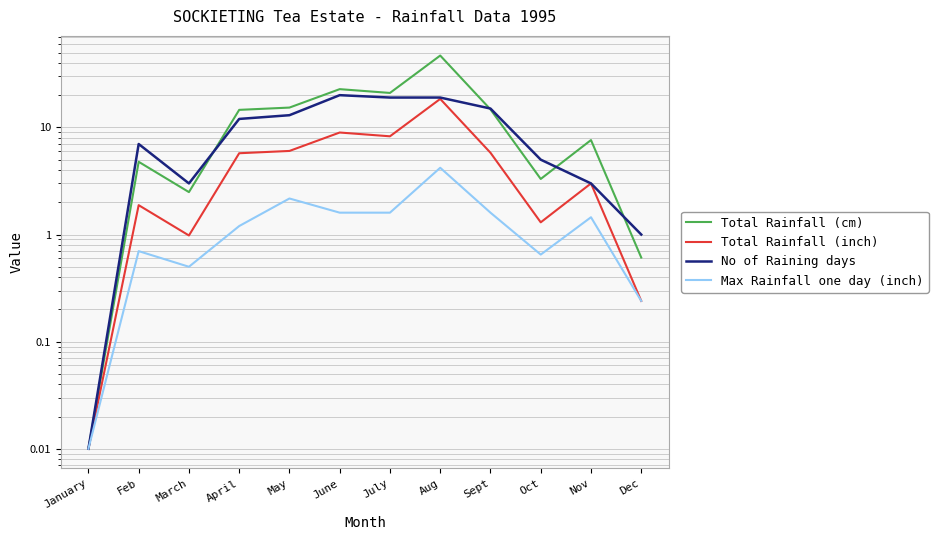

How many values in the Total Rainfall (cm) series exceed 14?

6